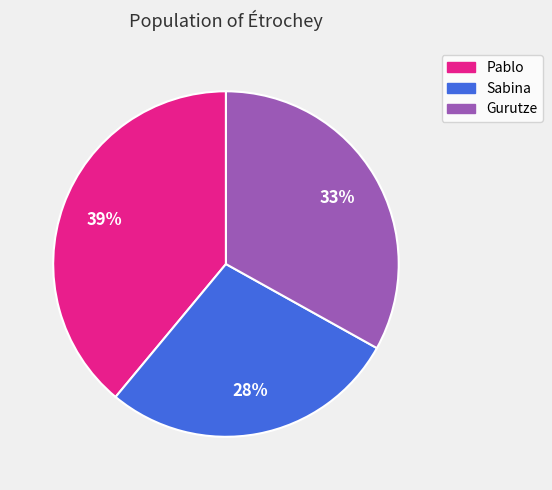

How many slices are in this pie chart?

3